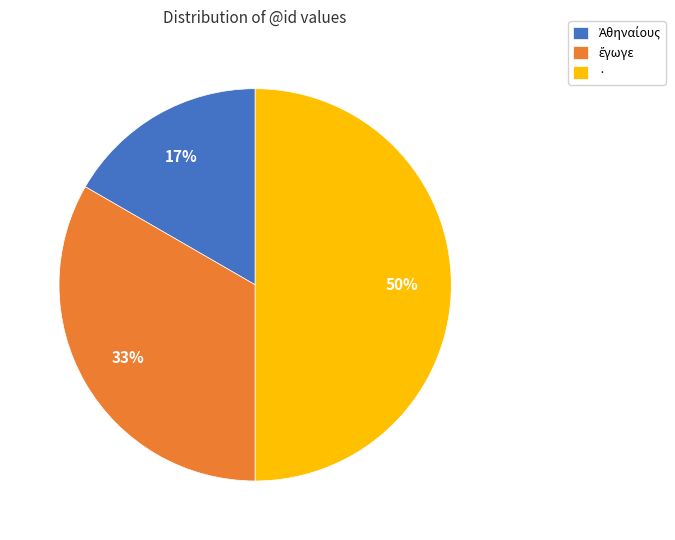

The · slice represents 50% of the pie. True or false?

True